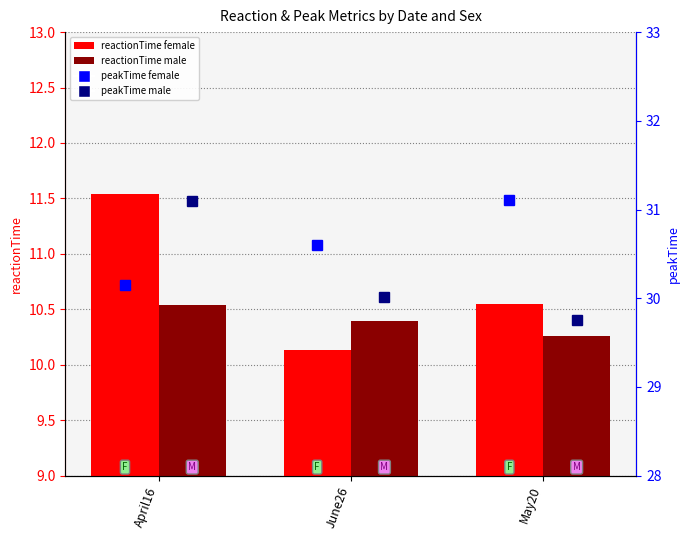

What is the total value across all series at June26?

81.1